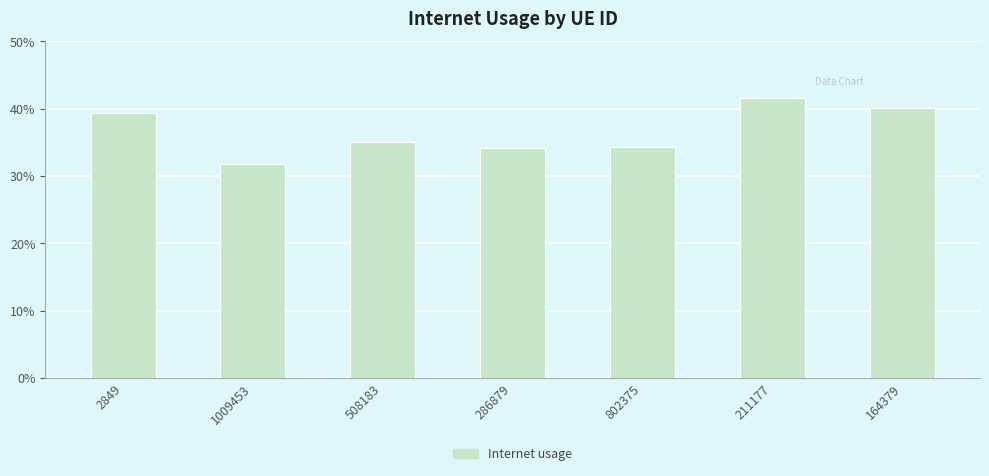

Is it true that the value at 508183 is 0.4?

True